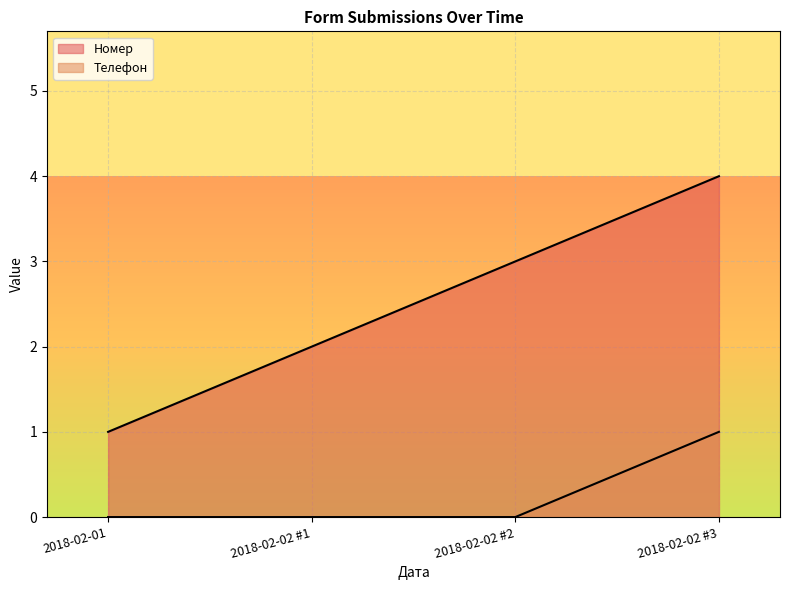

Between 2018-02-02 #1 and 2018-02-02 #2, which series saw the biggest shift?

Номер